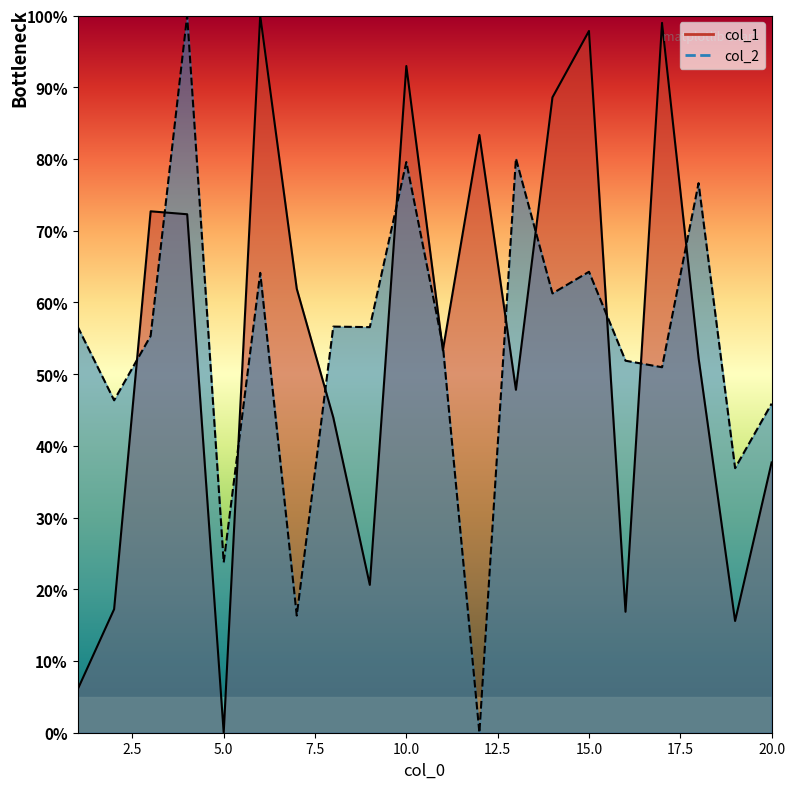

What is the spread (max minus min) of values at 9?

35.9